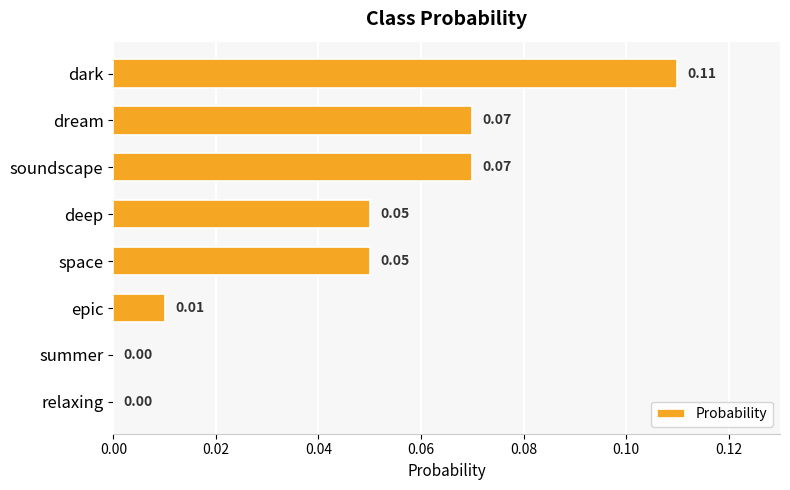

What is the sum of all values?

0.4